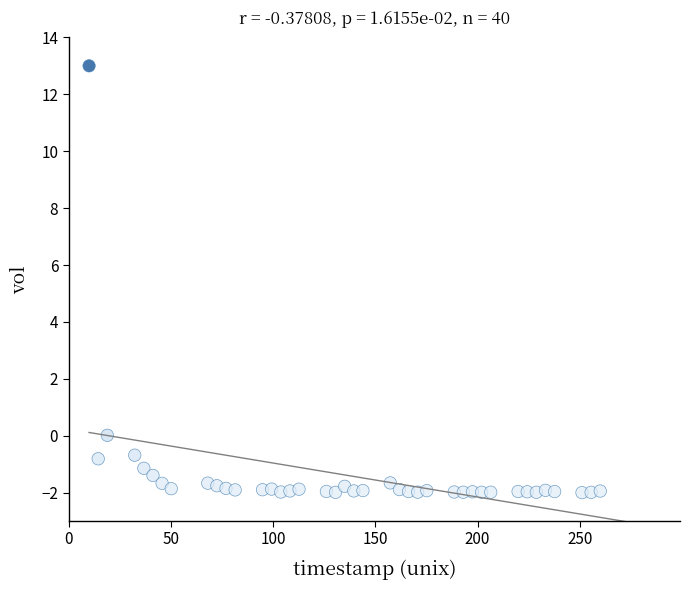

What is the range of X values (max minus min)?

250.0